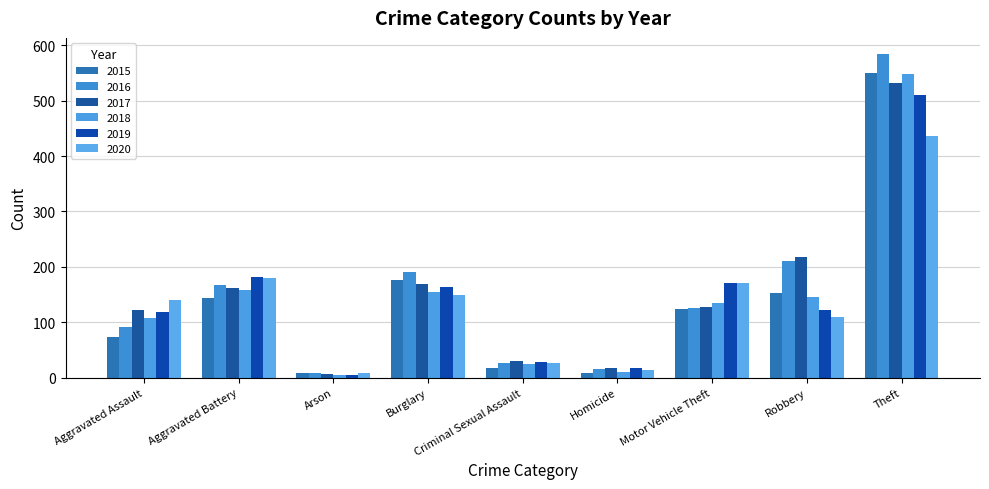

Are the bars horizontal?

No